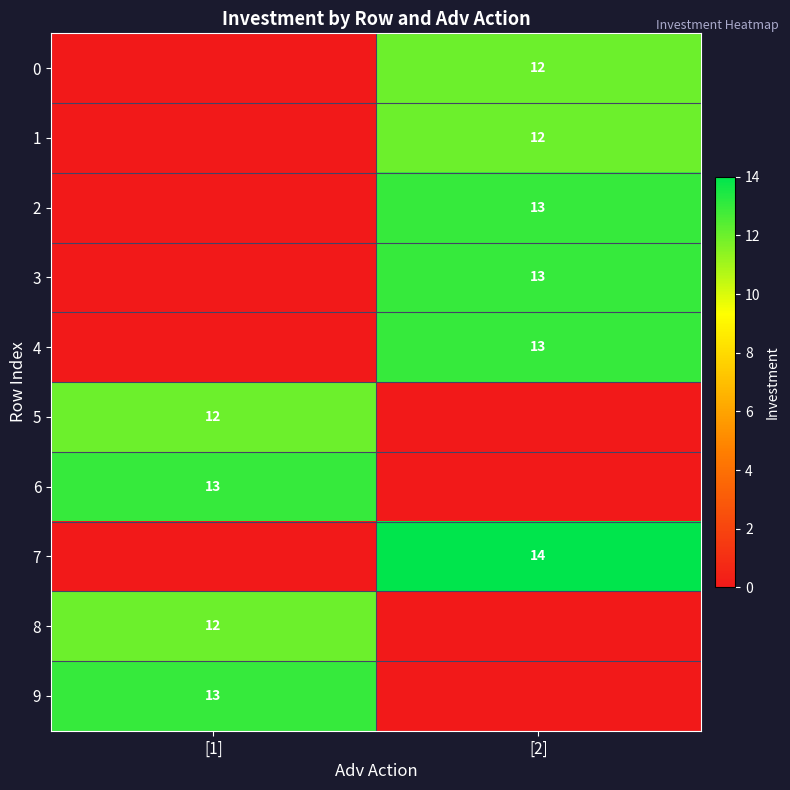

Is it true that 7 equals 10 at [2]?

False